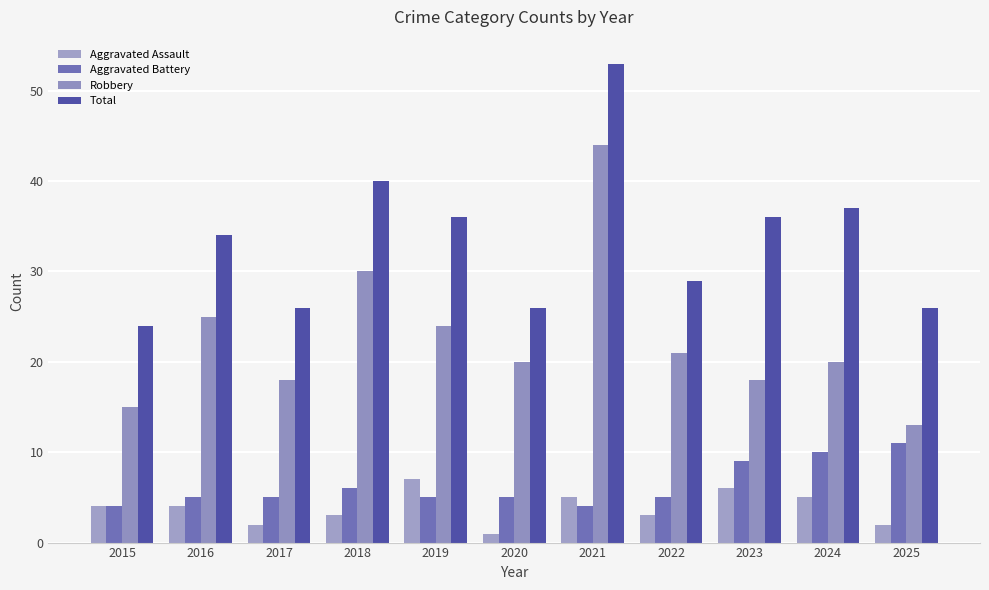

Are the bars grouped side by side (vs. stacked)?

Yes